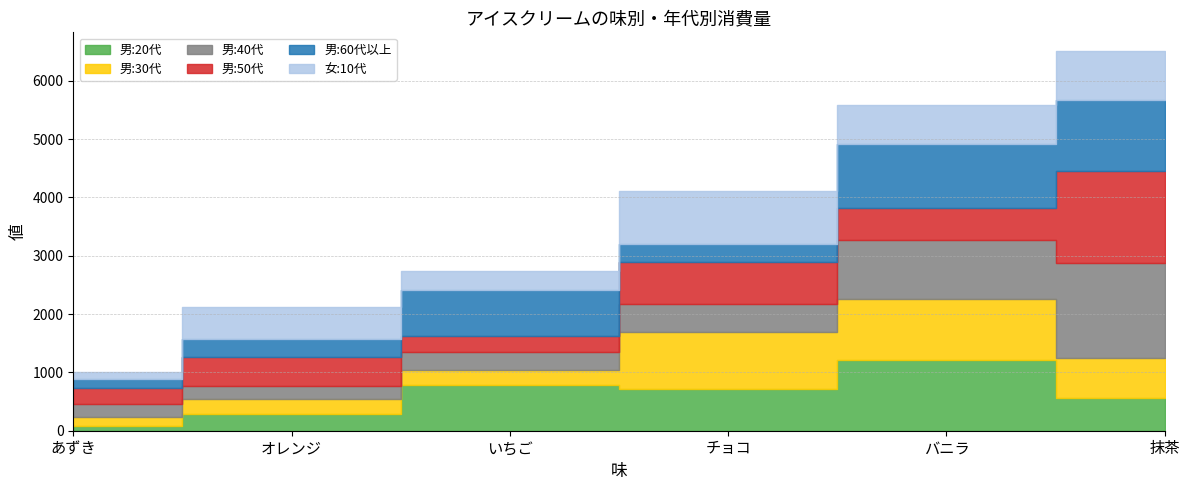

The 男:20代 series shows 1172 at チョコ. True or false?

False